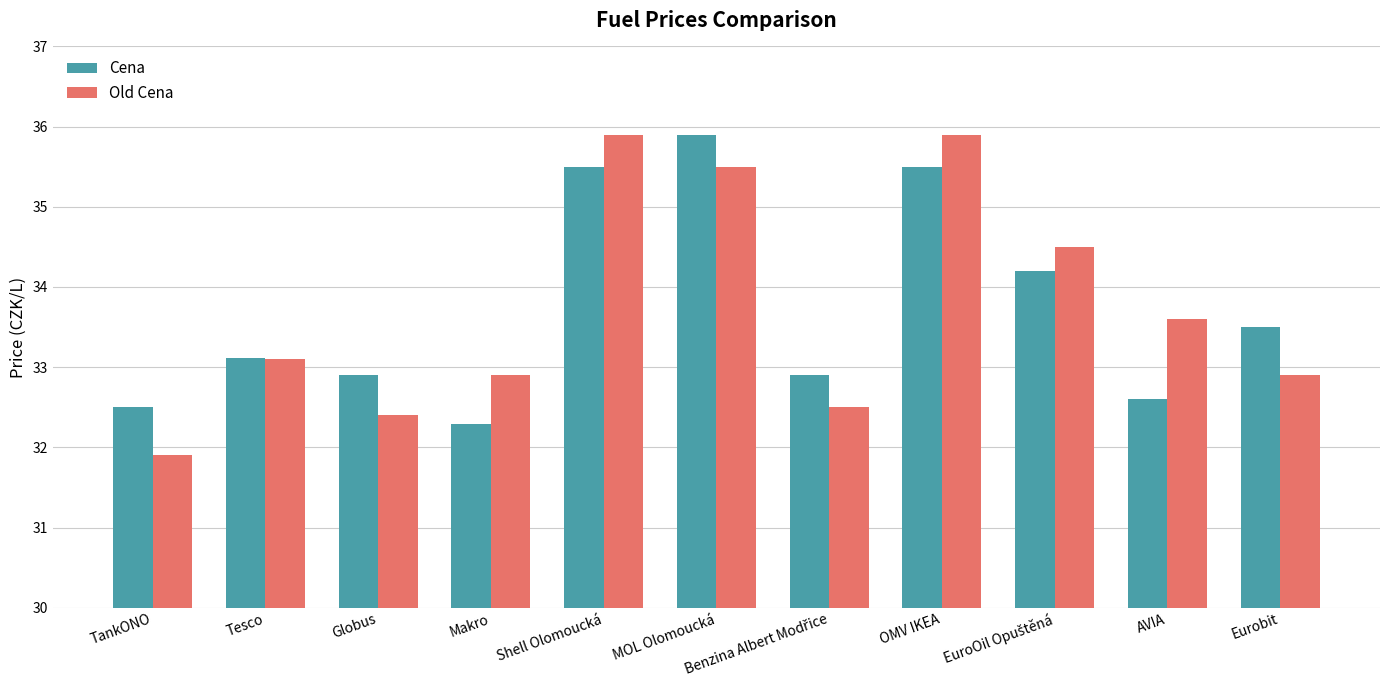

What is the minimum value shown in the chart?

31.9